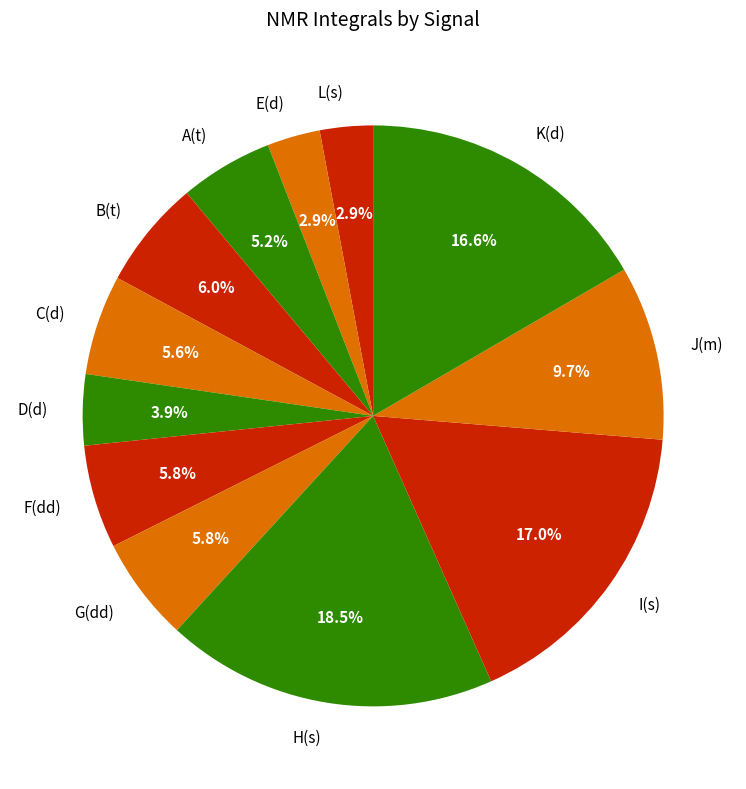

Approximately how many times larger is the value at K(d) compared to F(dd)?

2.9